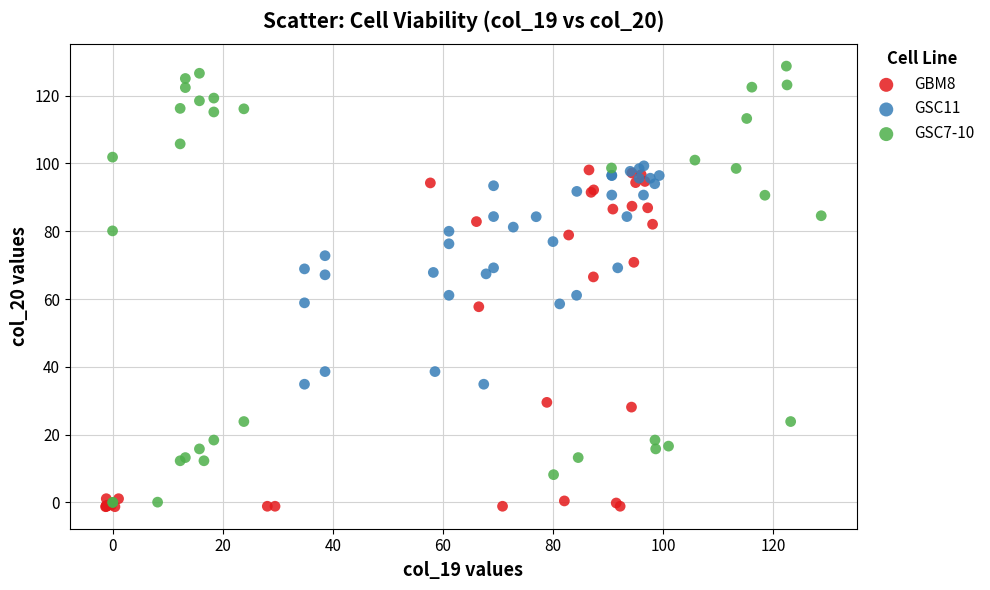

Which series has the largest Y range (max minus min)?

GSC7-10